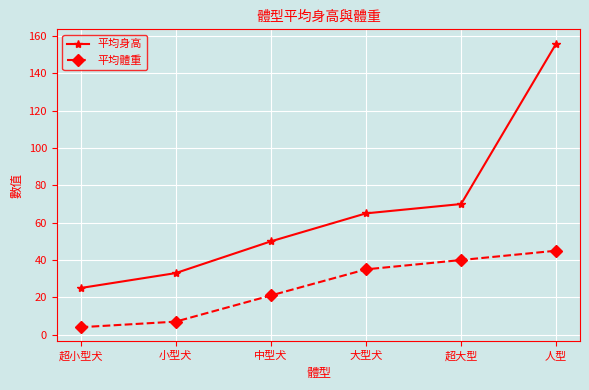

Which label corresponds to the smallest value in the chart?

超小型犬